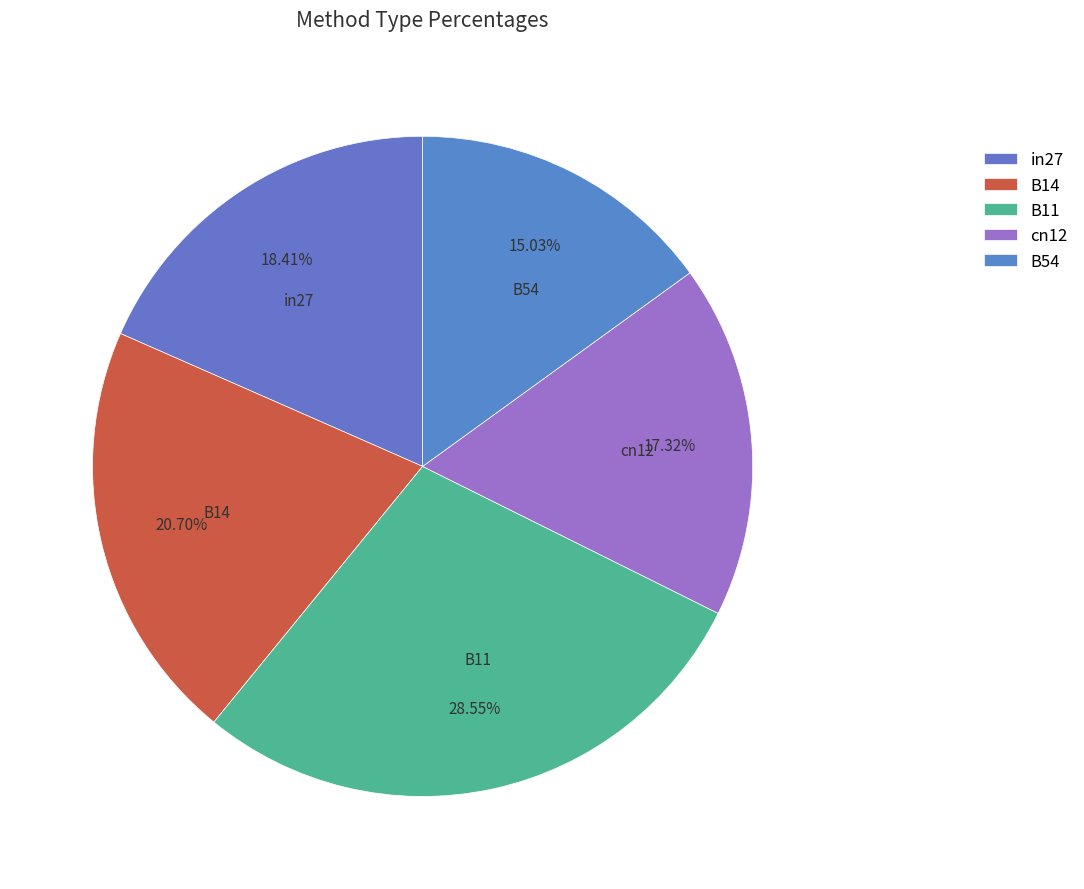

How much of the chart is everything except cn12?

82.7%